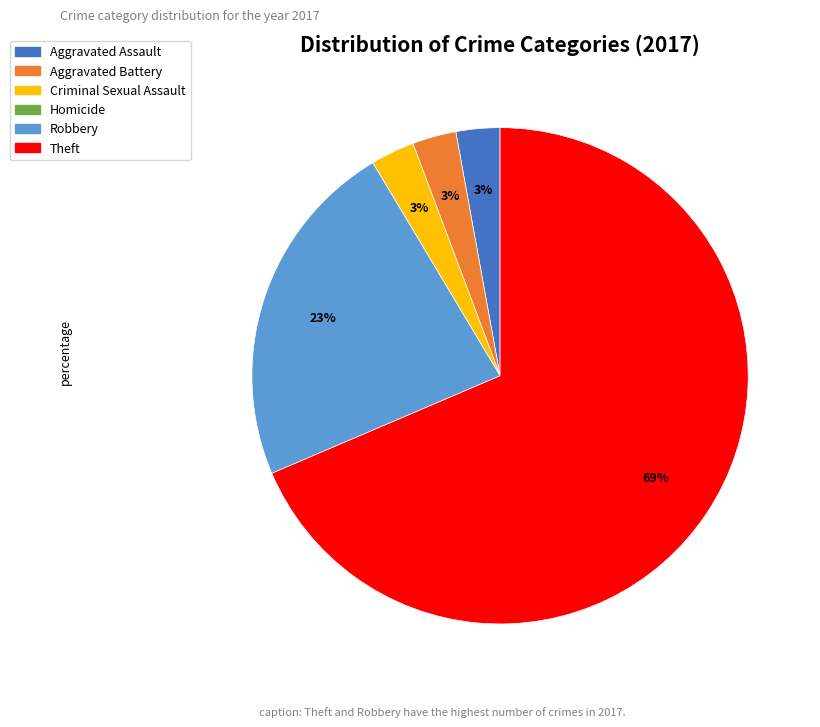

Does Criminal Sexual Assault account for over 50% of the chart?

No